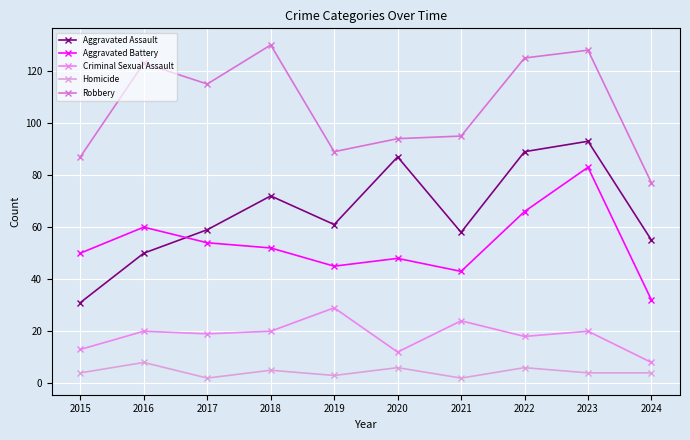

What is the greatest value displayed?

130